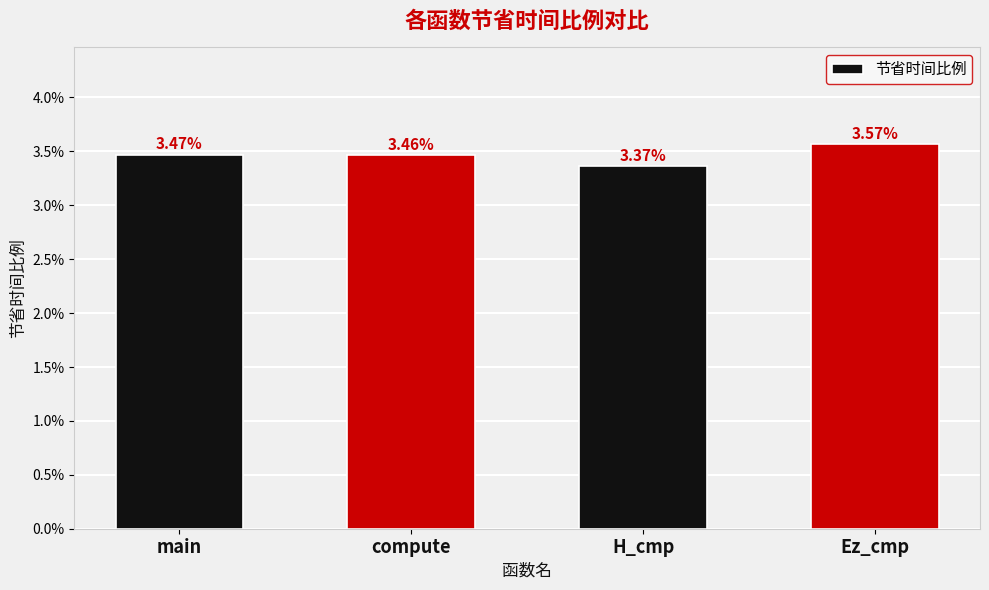

Which label corresponds to the largest value in the chart?

Ez_cmp